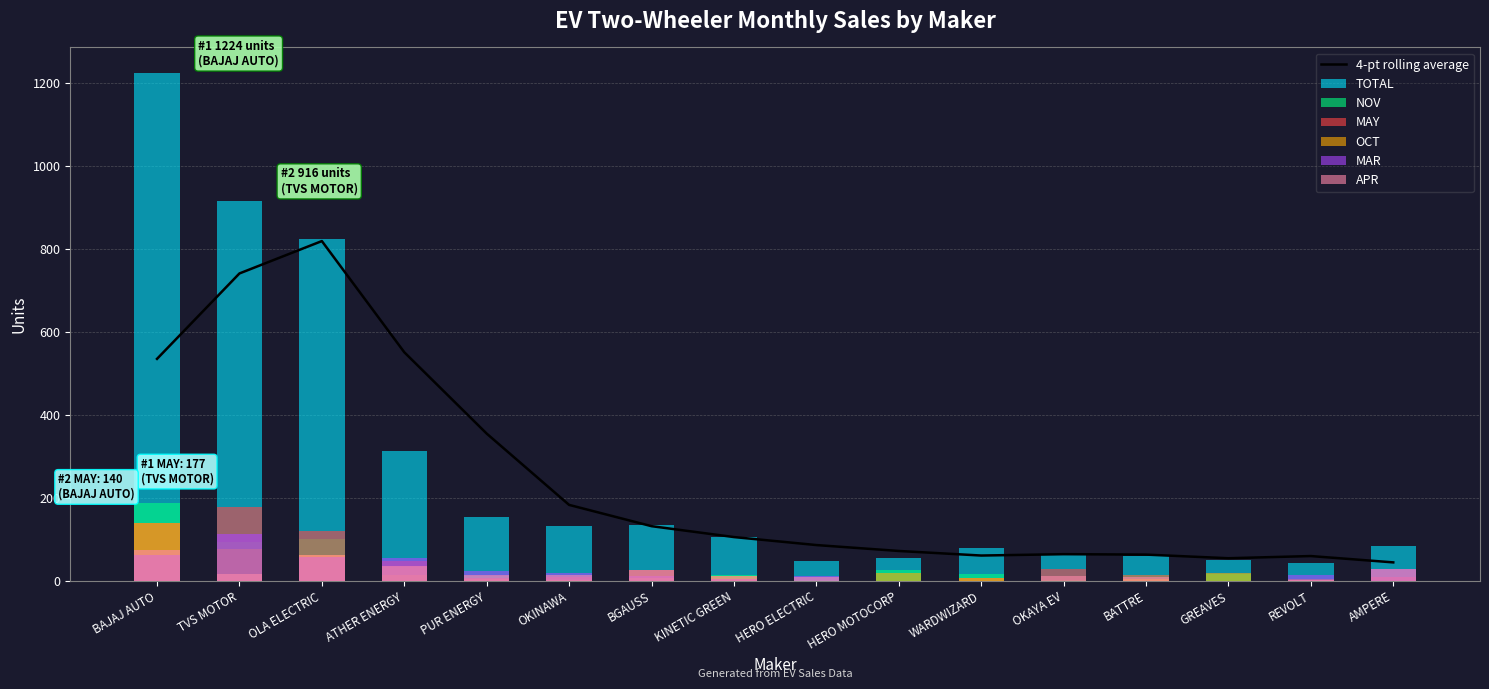

Reading right to left, transcribe all the data shown in this chart.

TOTAL: AMPERE=84	REVOLT=44	GREAVES=51	BATTRE=61	OKAYA EV=63	WARDWIZARD=79	HERO MOTOCORP=55	HERO ELECTRIC=48	KINETIC GREEN=107	BGAUSS=136	OKINAWA=132	PUR ENERGY=153	ATHER ENERGY=312	OLA ELECTRIC=823	TVS MOTOR=916	BAJAJ AUTO=1224
MAY: AMPERE=10	REVOLT=2	GREAVES=0	BATTRE=14	OKAYA EV=29	WARDWIZARD=7	HERO MOTOCORP=1	HERO ELECTRIC=1	KINETIC GREEN=5	BGAUSS=26	OKINAWA=10	PUR ENERGY=7	ATHER ENERGY=49	OLA ELECTRIC=121	TVS MOTOR=177	BAJAJ AUTO=140
MAR: AMPERE=28	REVOLT=14	GREAVES=0	BATTRE=1	OKAYA EV=1	WARDWIZARD=1	HERO MOTOCORP=0	HERO ELECTRIC=13	KINETIC GREEN=4	BGAUSS=11	OKINAWA=19	PUR ENERGY=25	ATHER ENERGY=56	OLA ELECTRIC=58	TVS MOTOR=112	BAJAJ AUTO=63
APR: AMPERE=28	REVOLT=3	GREAVES=1	BATTRE=9	OKAYA EV=12	WARDWIZARD=1	HERO MOTOCORP=0	HERO ELECTRIC=10	KINETIC GREEN=13	BGAUSS=26	OKINAWA=15	PUR ENERGY=15	ATHER ENERGY=35	OLA ELECTRIC=63	TVS MOTOR=16	BAJAJ AUTO=75
OCT: AMPERE=0	REVOLT=4	GREAVES=19	BATTRE=4	OKAYA EV=0	WARDWIZARD=6	HERO MOTOCORP=18	HERO ELECTRIC=1	KINETIC GREEN=12	BGAUSS=8	OKINAWA=3	PUR ENERGY=5	ATHER ENERGY=15	OLA ELECTRIC=62	TVS MOTOR=77	BAJAJ AUTO=139
NOV: AMPERE=0	REVOLT=3	GREAVES=16	BATTRE=15	OKAYA EV=3	WARDWIZARD=17	HERO MOTOCORP=26	HERO ELECTRIC=2	KINETIC GREEN=14	BGAUSS=6	OKINAWA=5	PUR ENERGY=12	ATHER ENERGY=33	OLA ELECTRIC=101	TVS MOTOR=95	BAJAJ AUTO=188